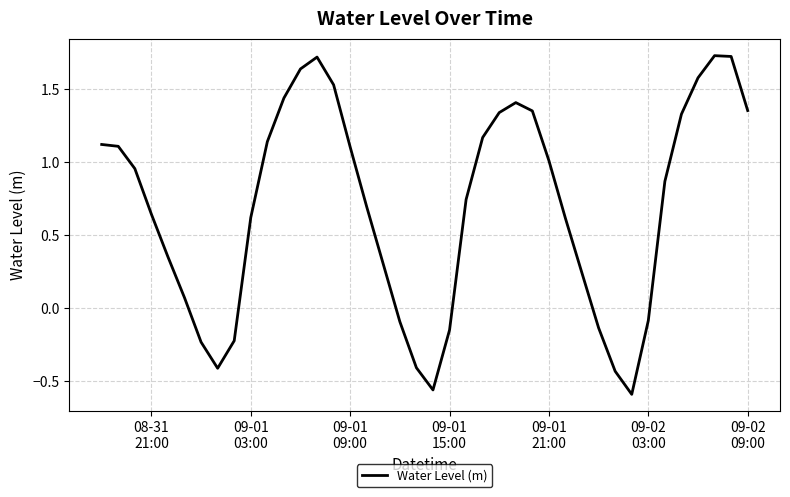

What is the greatest value displayed?

1.7